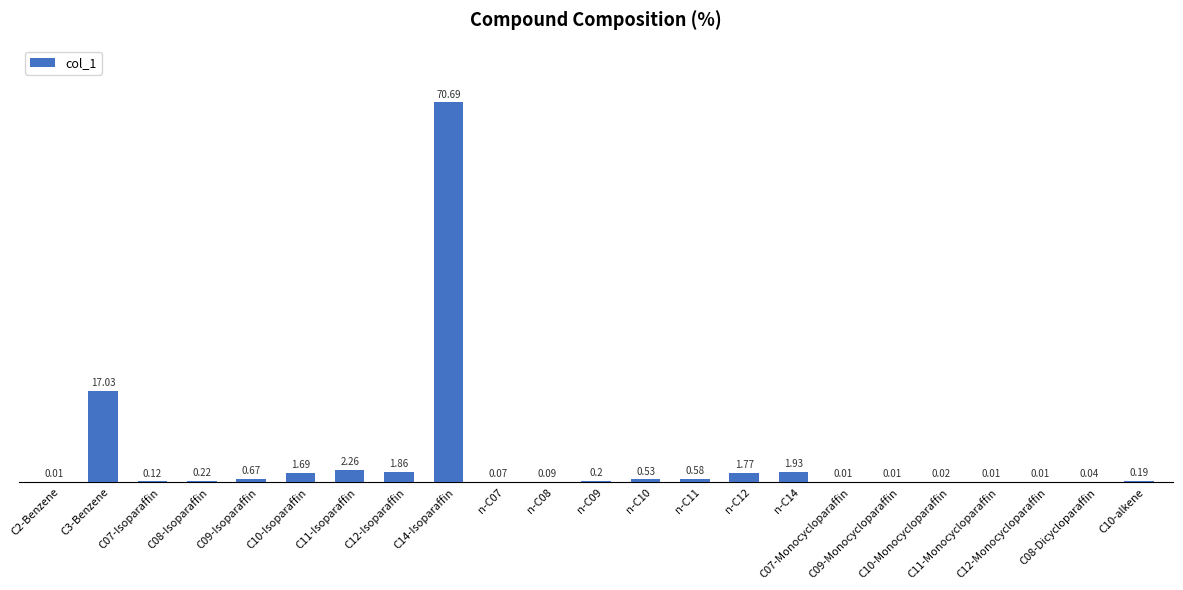

Reading left to right, what are all the values shown in this chart?

0.0	17.0	0.1	0.2	0.7	1.7	2.3	1.9	70.7	0.1	0.1	0.2	0.5	0.6	1.8	1.9	0.0	0.0	0.0	0.0	0.0	0.0	0.2